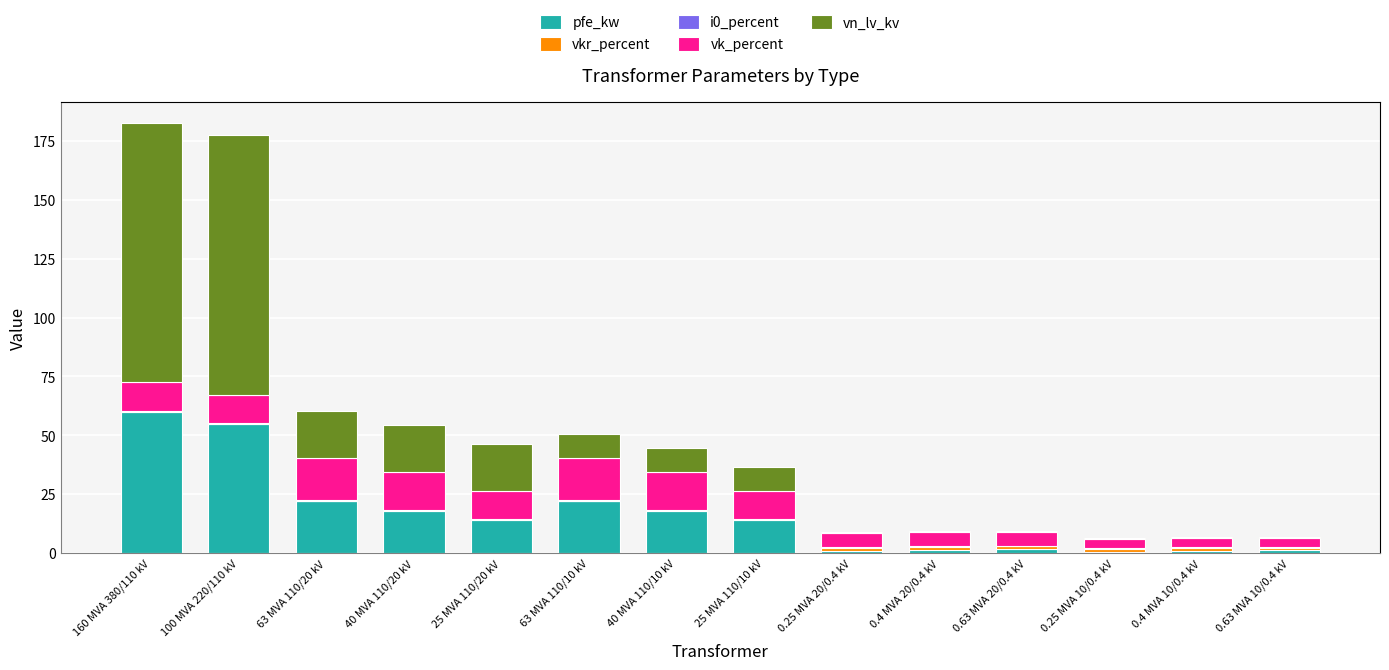

What is the sum of all pfe_kw values?

229.5